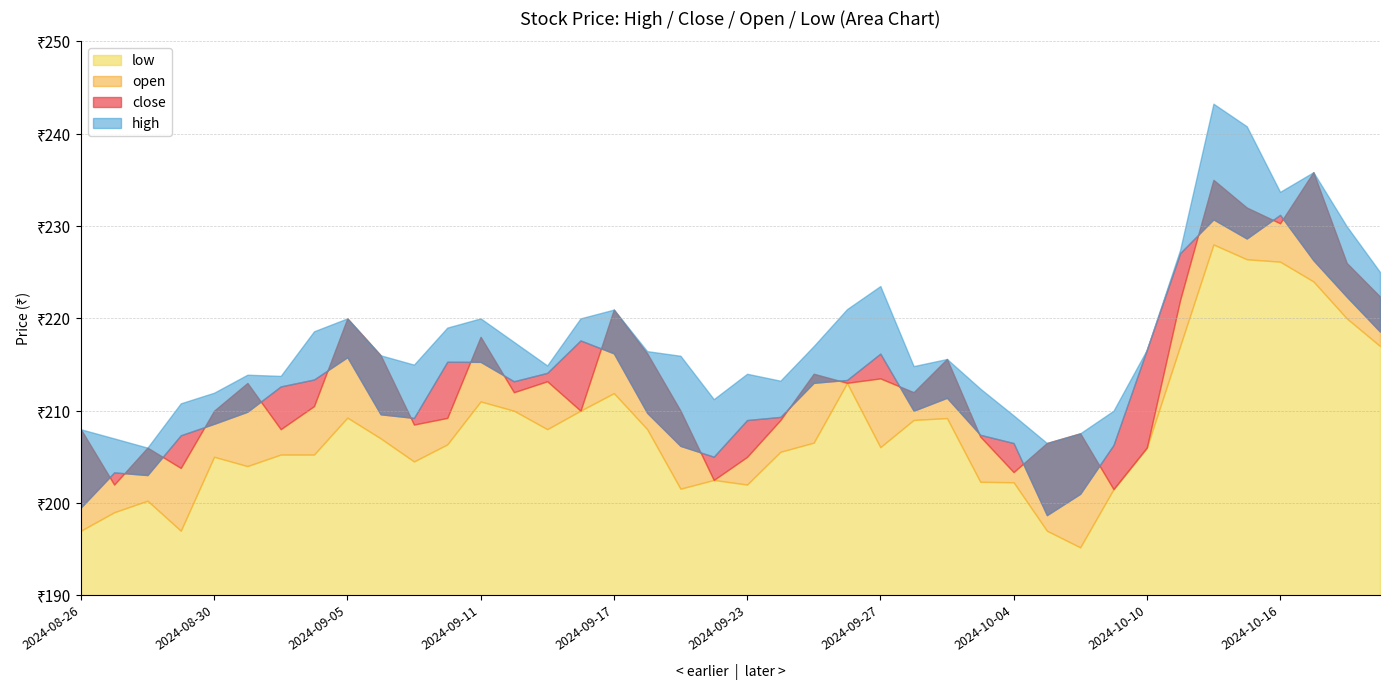

Is the value of high at 2024-09-06 greater than the value of open at 2024-09-02?

Yes